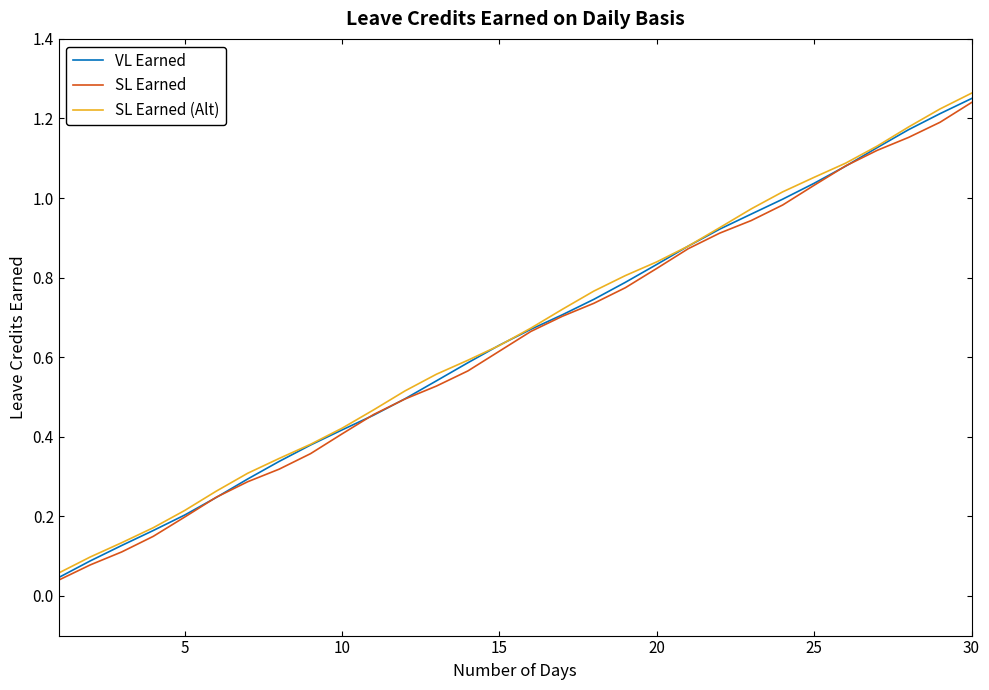

Which series has the widest spread of values?

SL Earned (Alt)